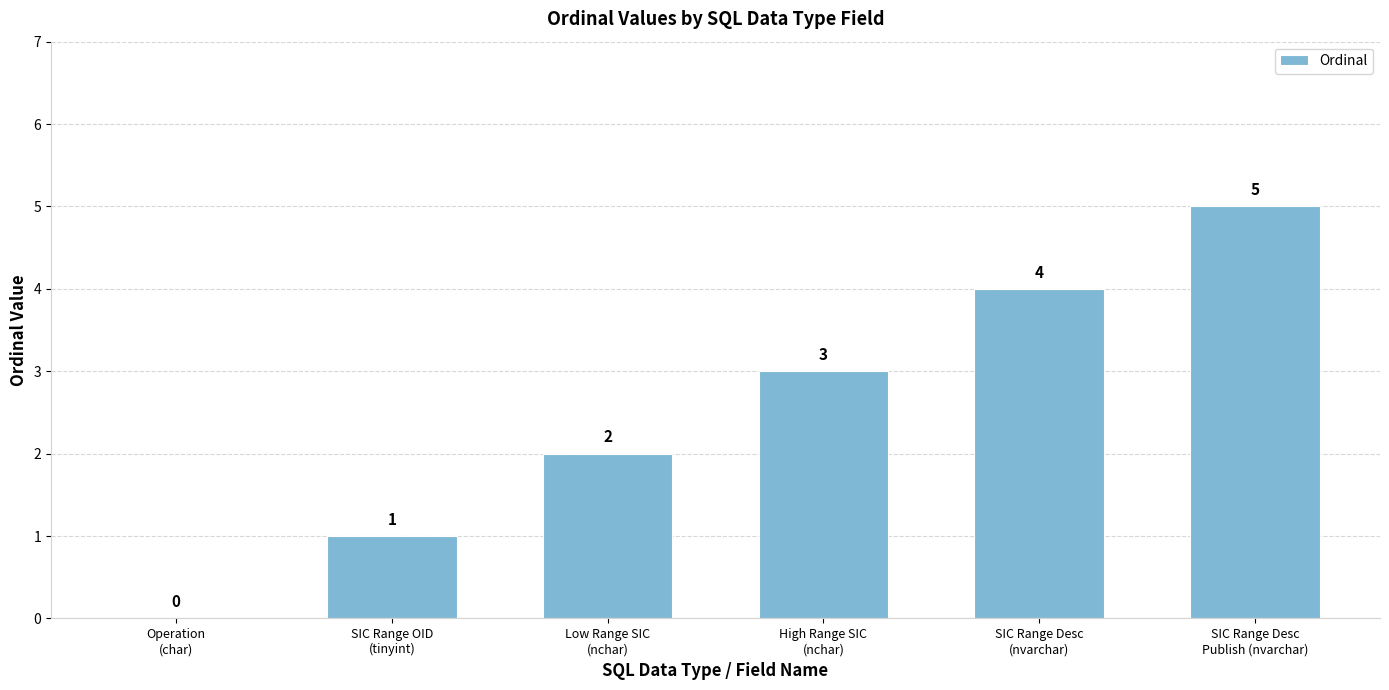

Count the number of data series in this chart.

1